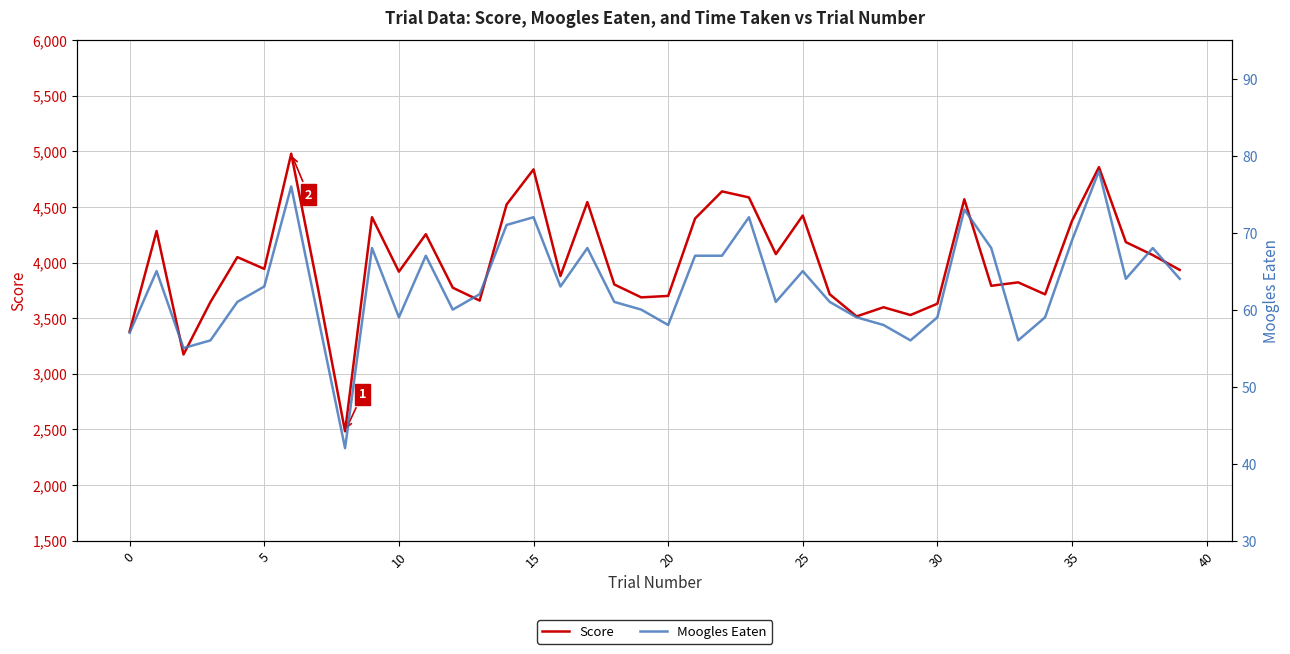

In Score, how many points are lower than both neighbors (excluding endpoints)?

12